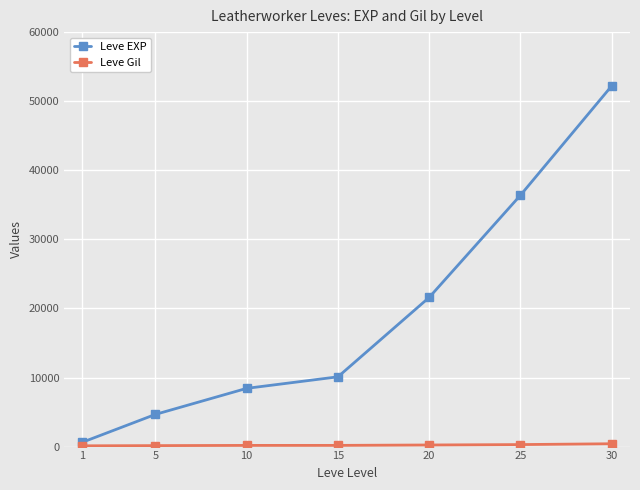

What is the sum of all Leve EXP values?

134030